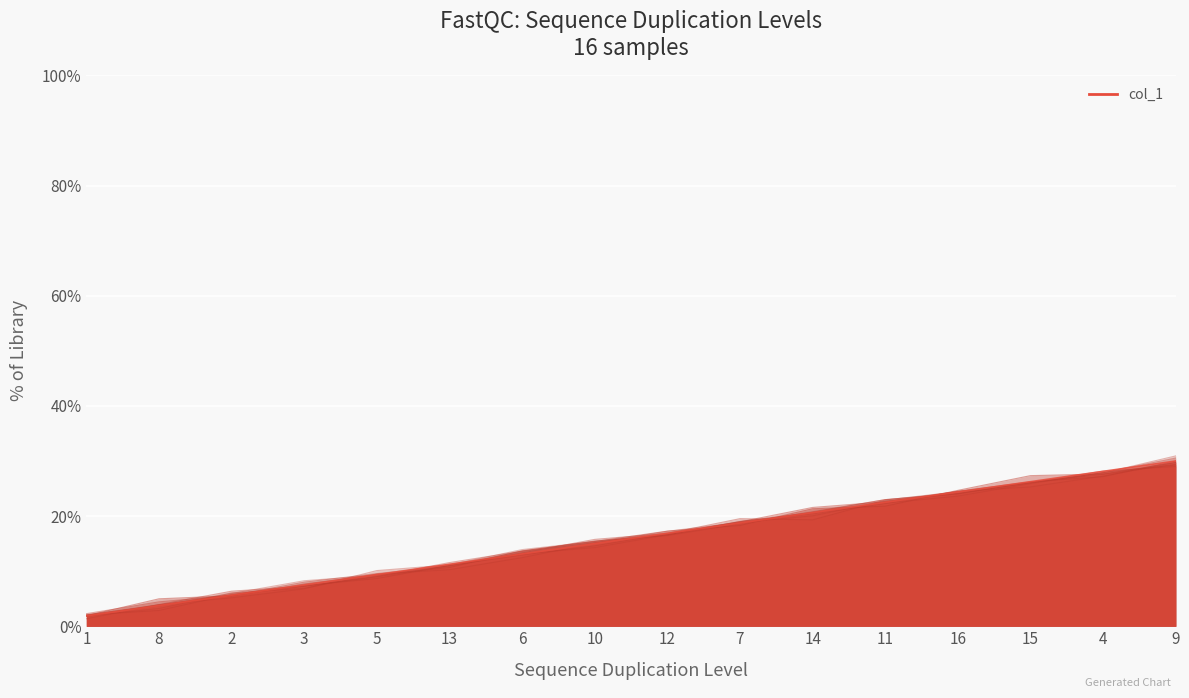

What is the label of the 3rd point from the right?

15